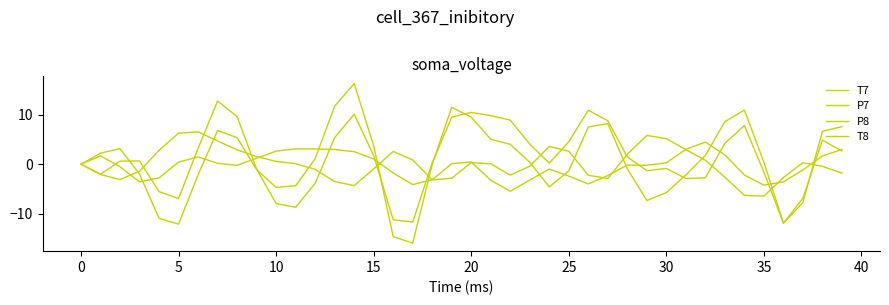

What is the label of the 11th point from the right?

29